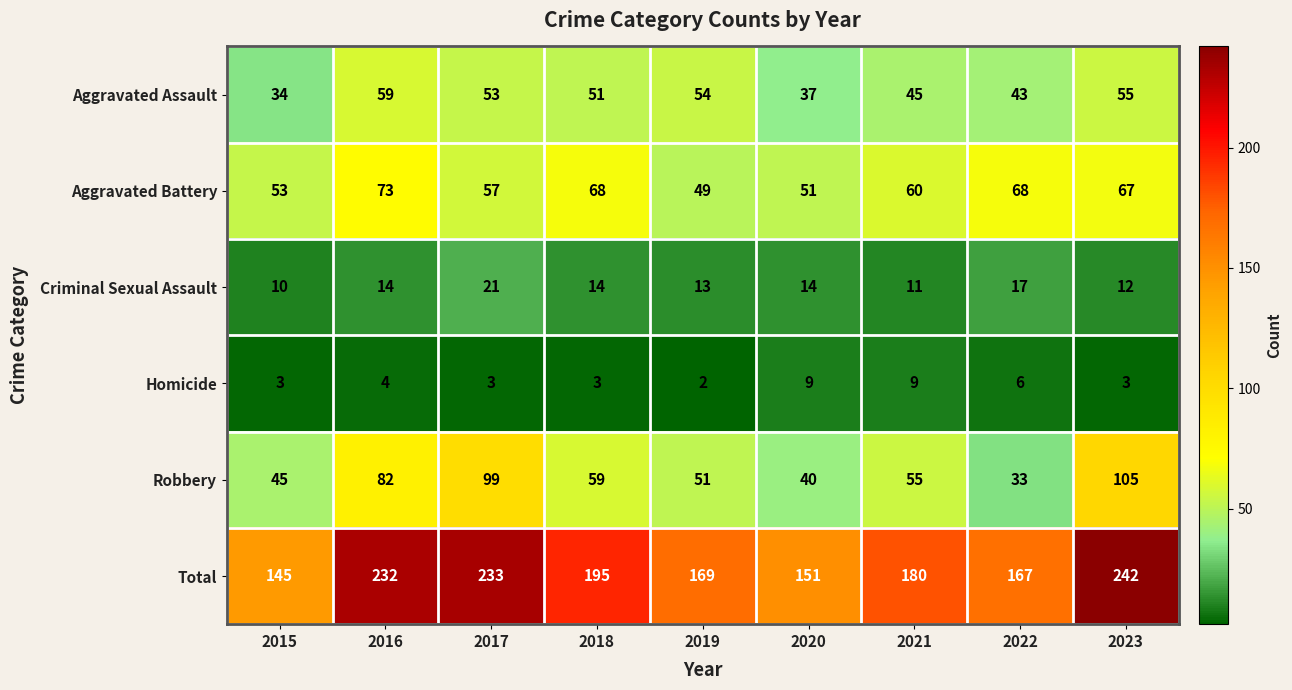

What is the smallest value displayed?

2